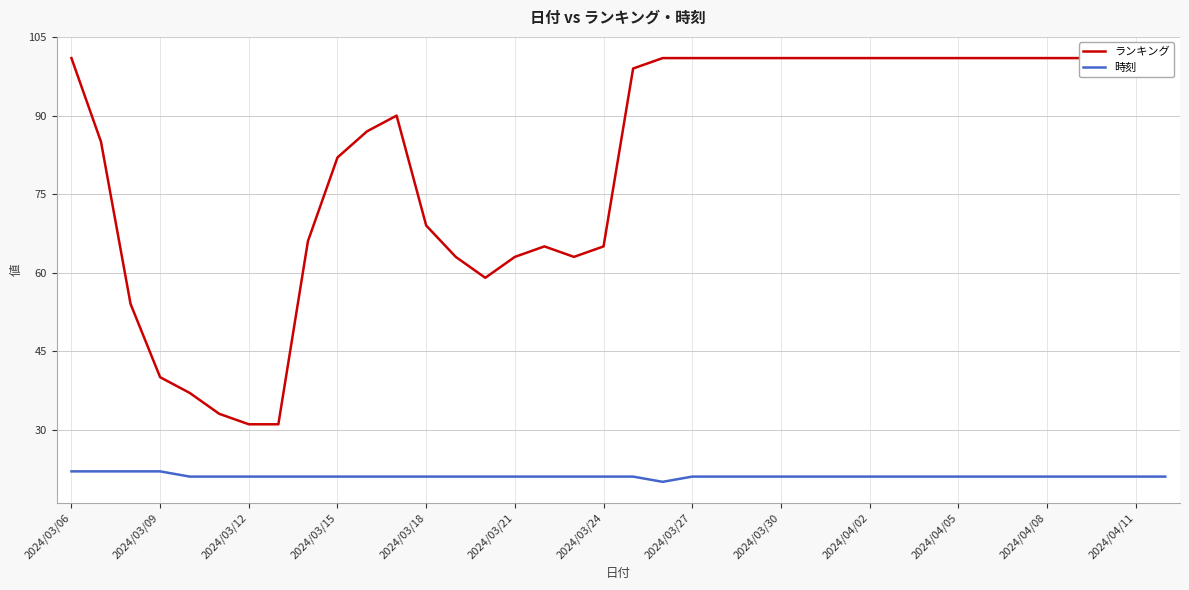

True or false: 時刻 and ランキング intersect in this chart.

False